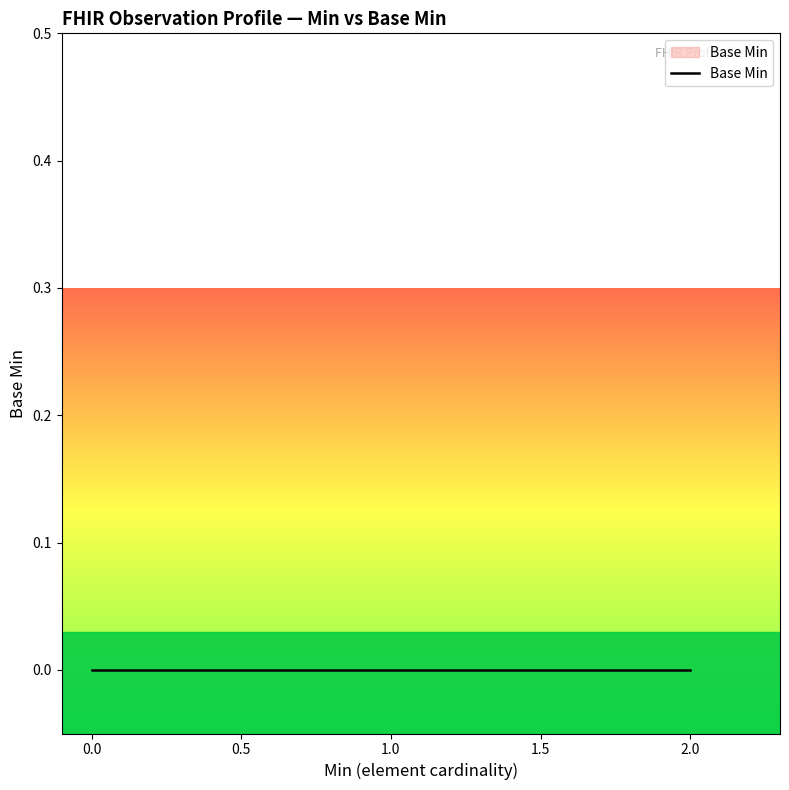

True or false: the data shows -1 at 0.

False